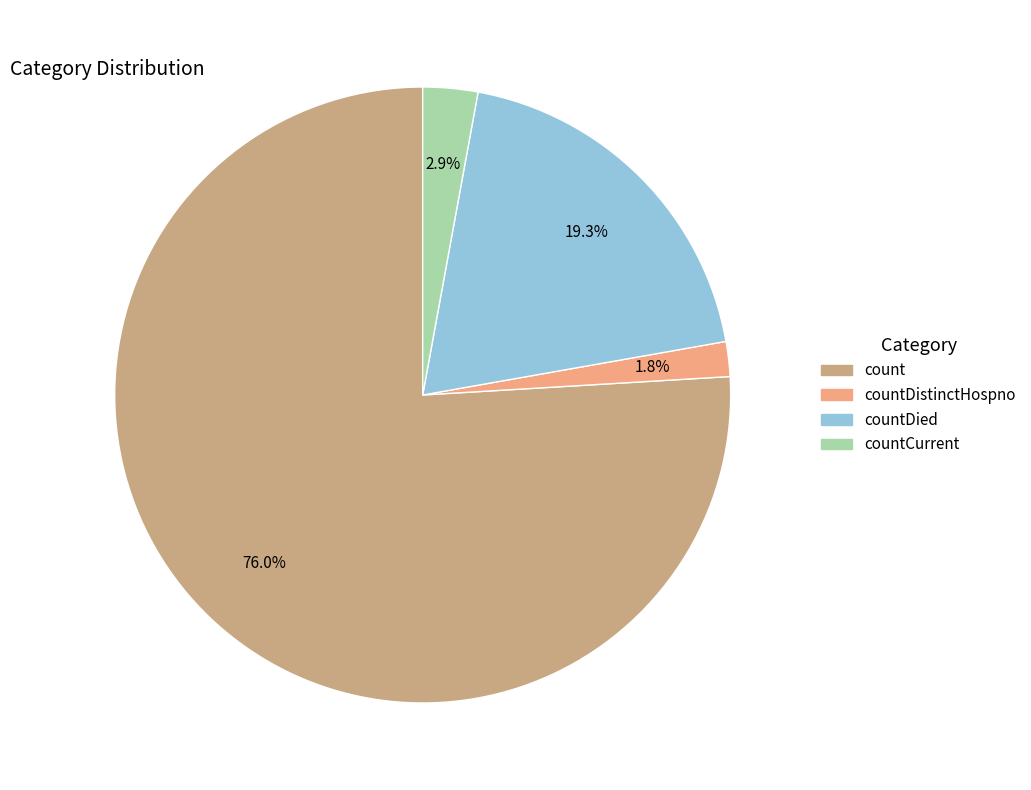

Is there a majority slice in this chart?

Yes